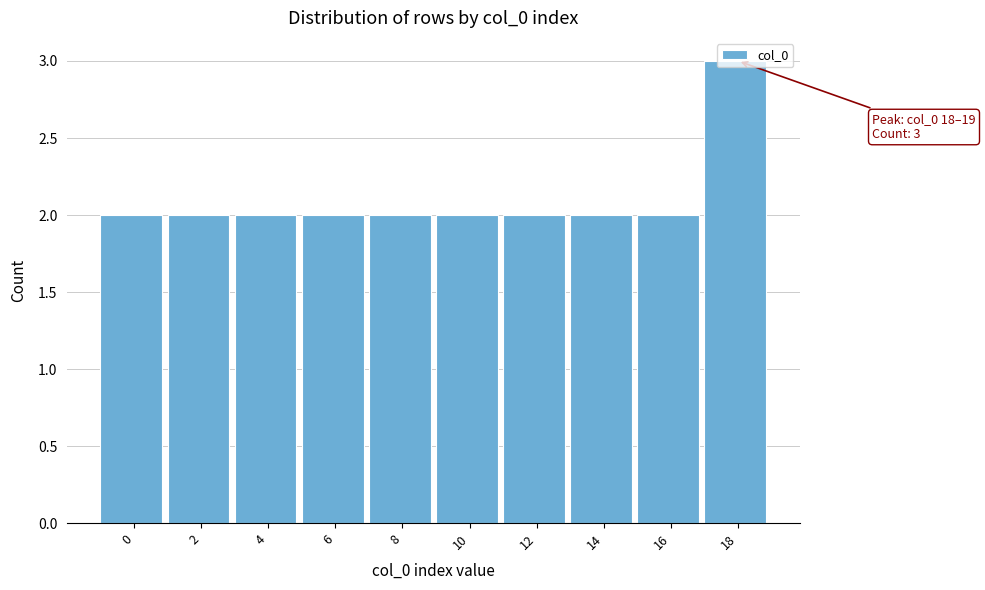

The chart shows a value of 4 at 12. True or false?

False